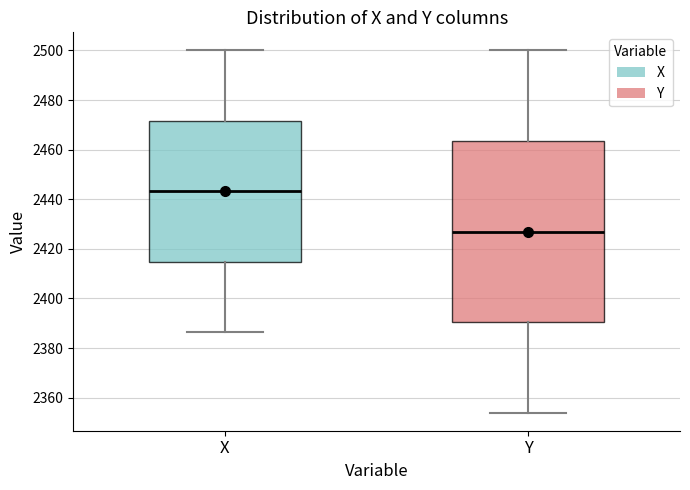

Which box has the highest median line?

X